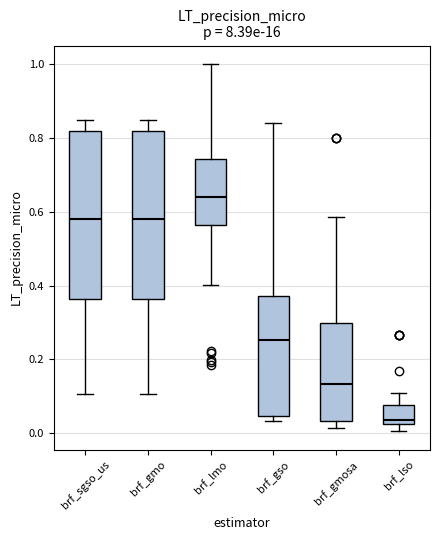

Reading left to right, read every box against the y-axis: the position of its median line, the range the box covers, and the ends of its whiskers. The values are not printed on the chart, so give them approximately, as read against the axis.

brf_sgso_us: median 0.58, box 0.36 to 0.82, whiskers 0.10 to 0.84
brf_gmo: median 0.58, box 0.36 to 0.82, whiskers 0.10 to 0.84
brf_lmo: median 0.64, box 0.56 to 0.74, whiskers 0.40 to 1.00
brf_gso: median 0.26, box 0.04 to 0.38, whiskers 0.04 (just below the box's lower edge) to 0.84
brf_gmosa: median 0.14, box 0.04 to 0.30, whiskers 0.02 to 0.58
brf_lso: median 0.04, box 0.02 to 0.08, whiskers 0.00 to 0.10